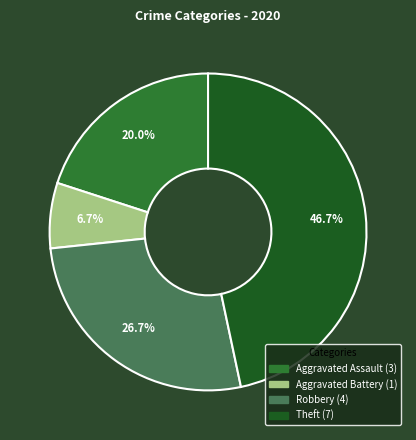

Is Aggravated Battery the majority of the pie?

No